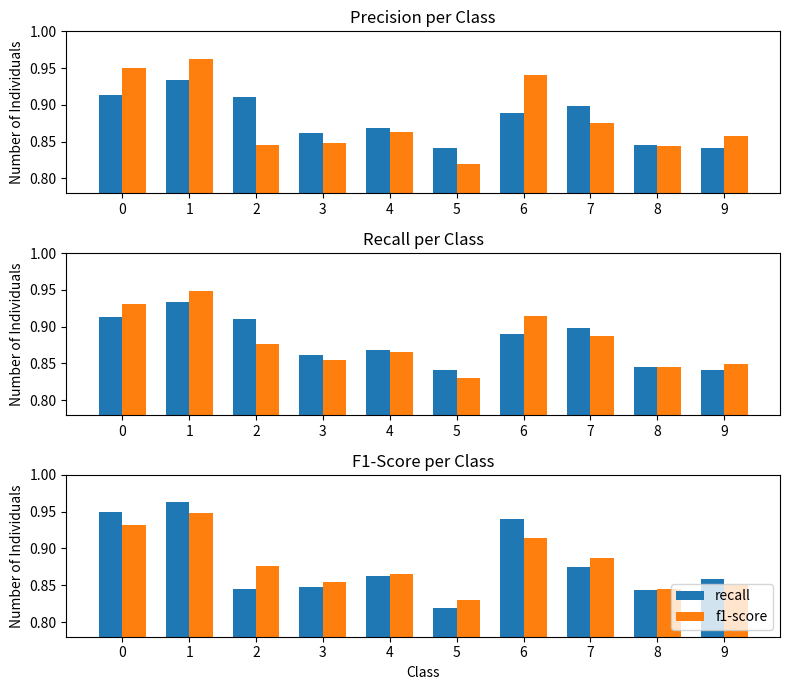

What is the approximate value of recall at 0?

0.9